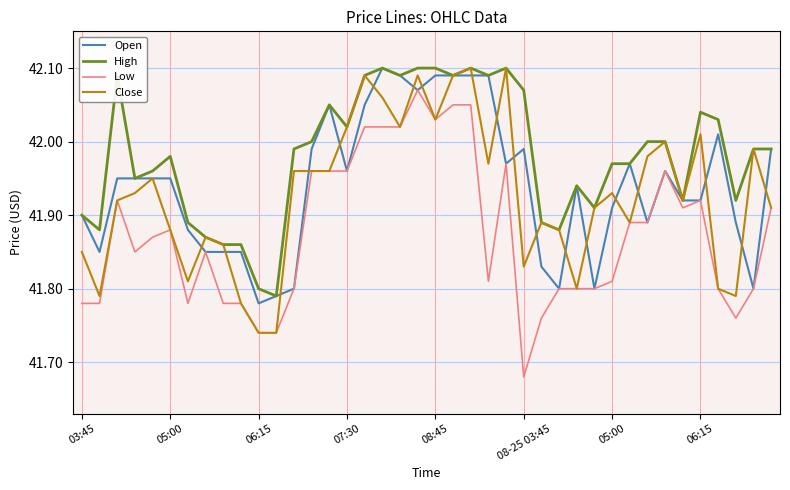

Which series has the largest total across all categories?

High